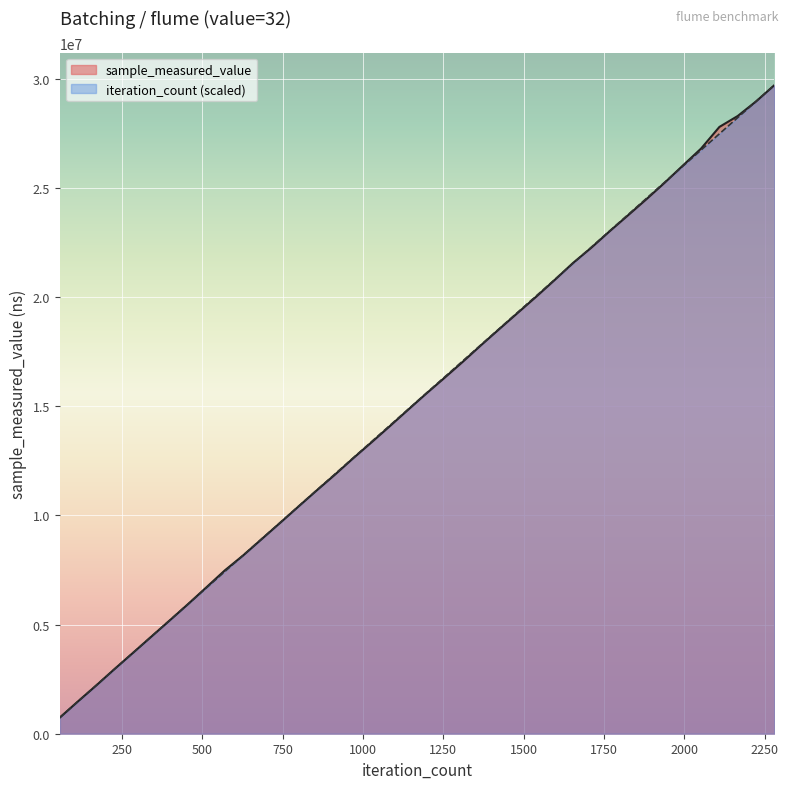

Between which two adjacent categories do iteration_count and sample_measured_value first intersect?

57 and 114